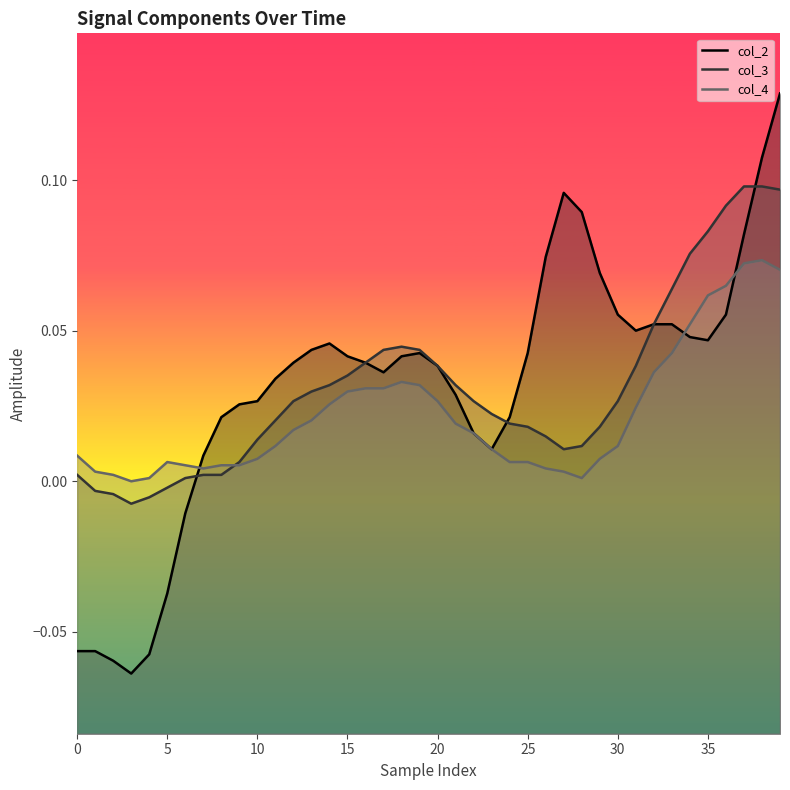

In col_2, how many points are lower than both neighbors (excluding endpoints)?

5